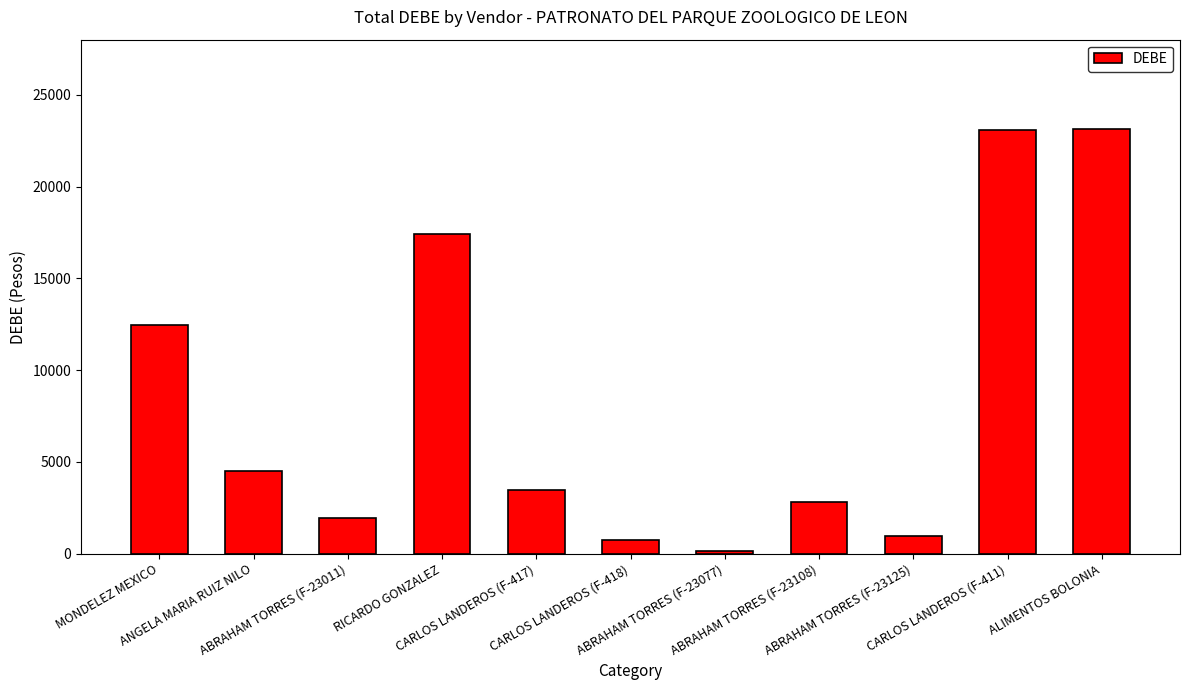

How many distinct data groups are displayed?

1